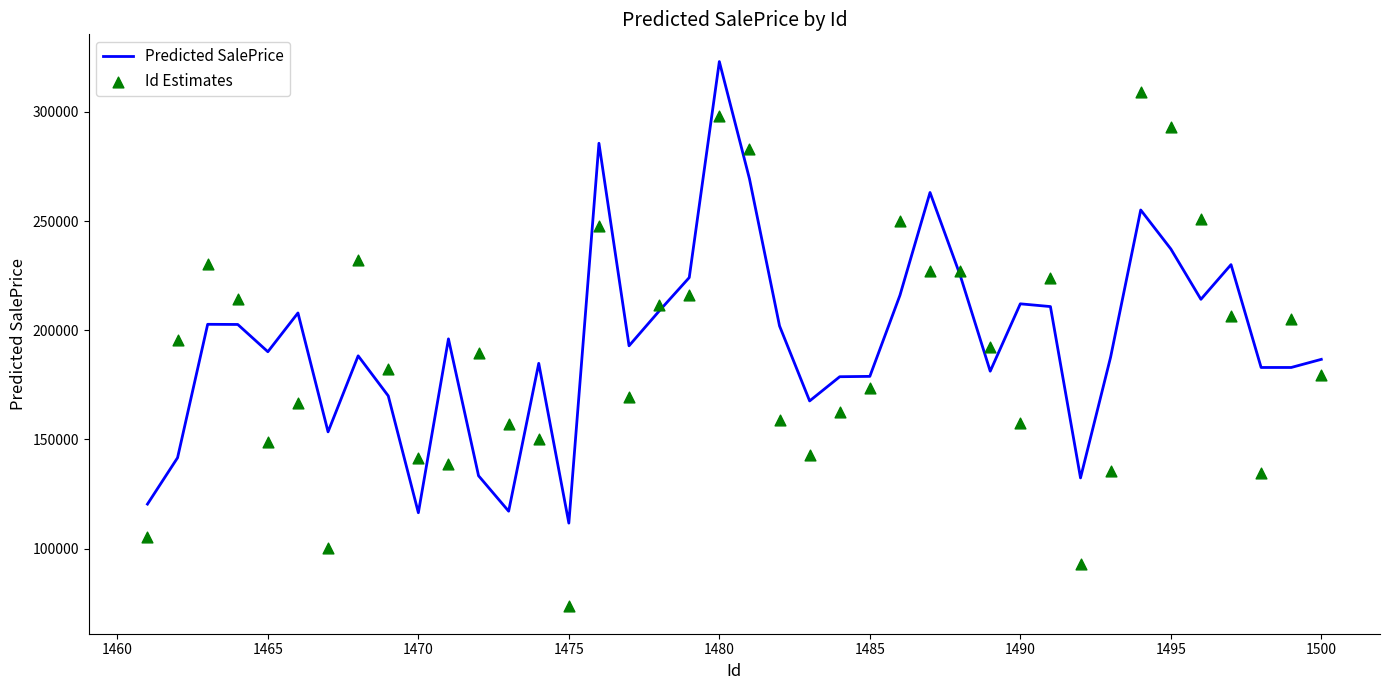

Which series has the largest total across all categories?

Predicted SalePrice